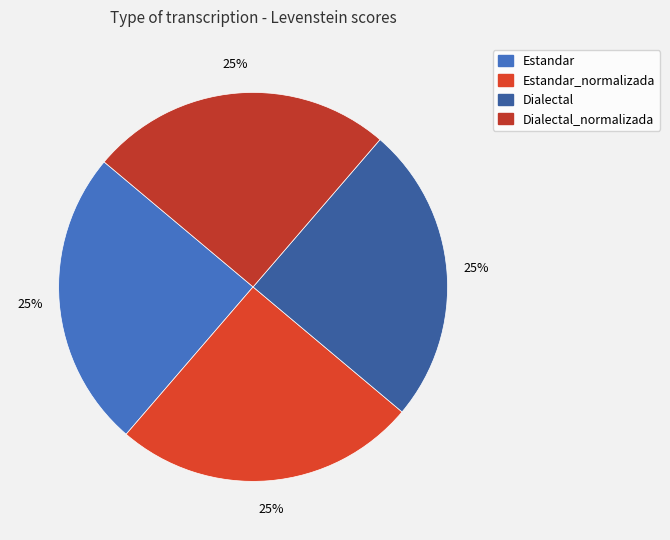

What is the largest slice in the pie chart?

Estandar_normalizada